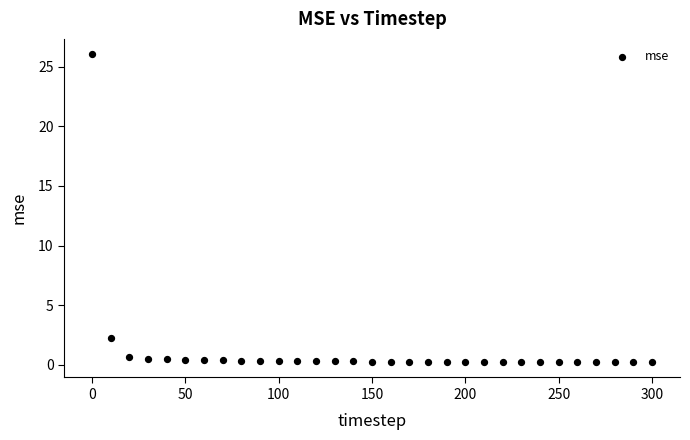

What Y value in the scatter plot is closest to 13?

2.3